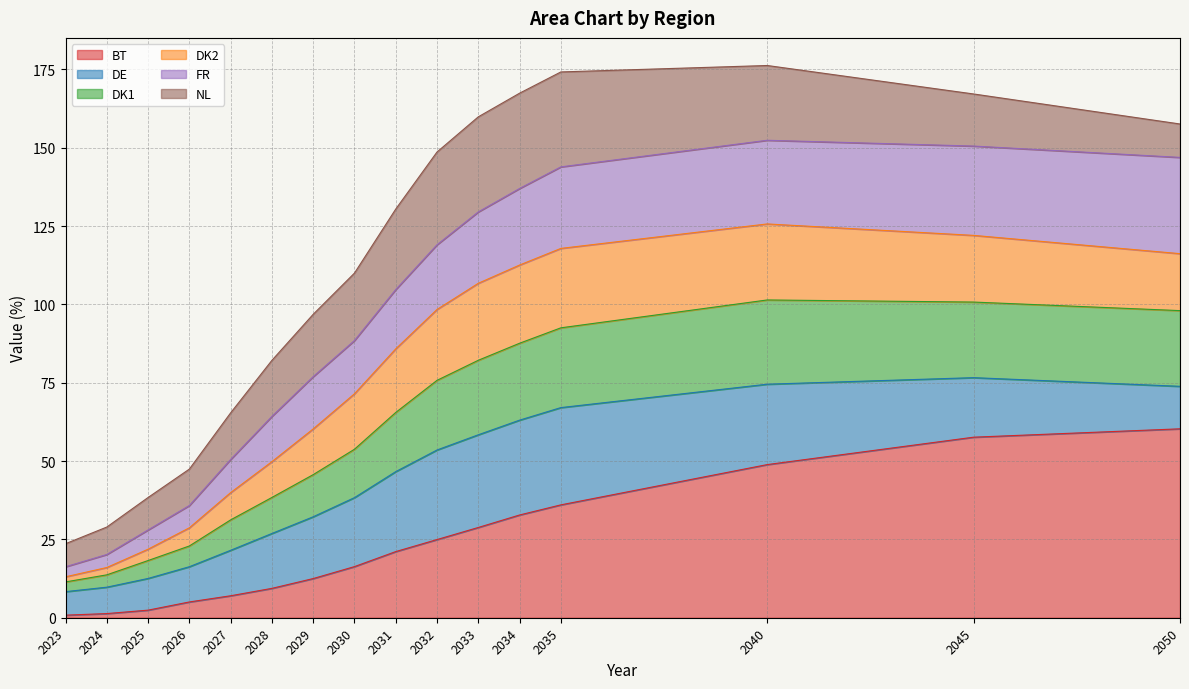

What is the average value of the BT series?

22.8